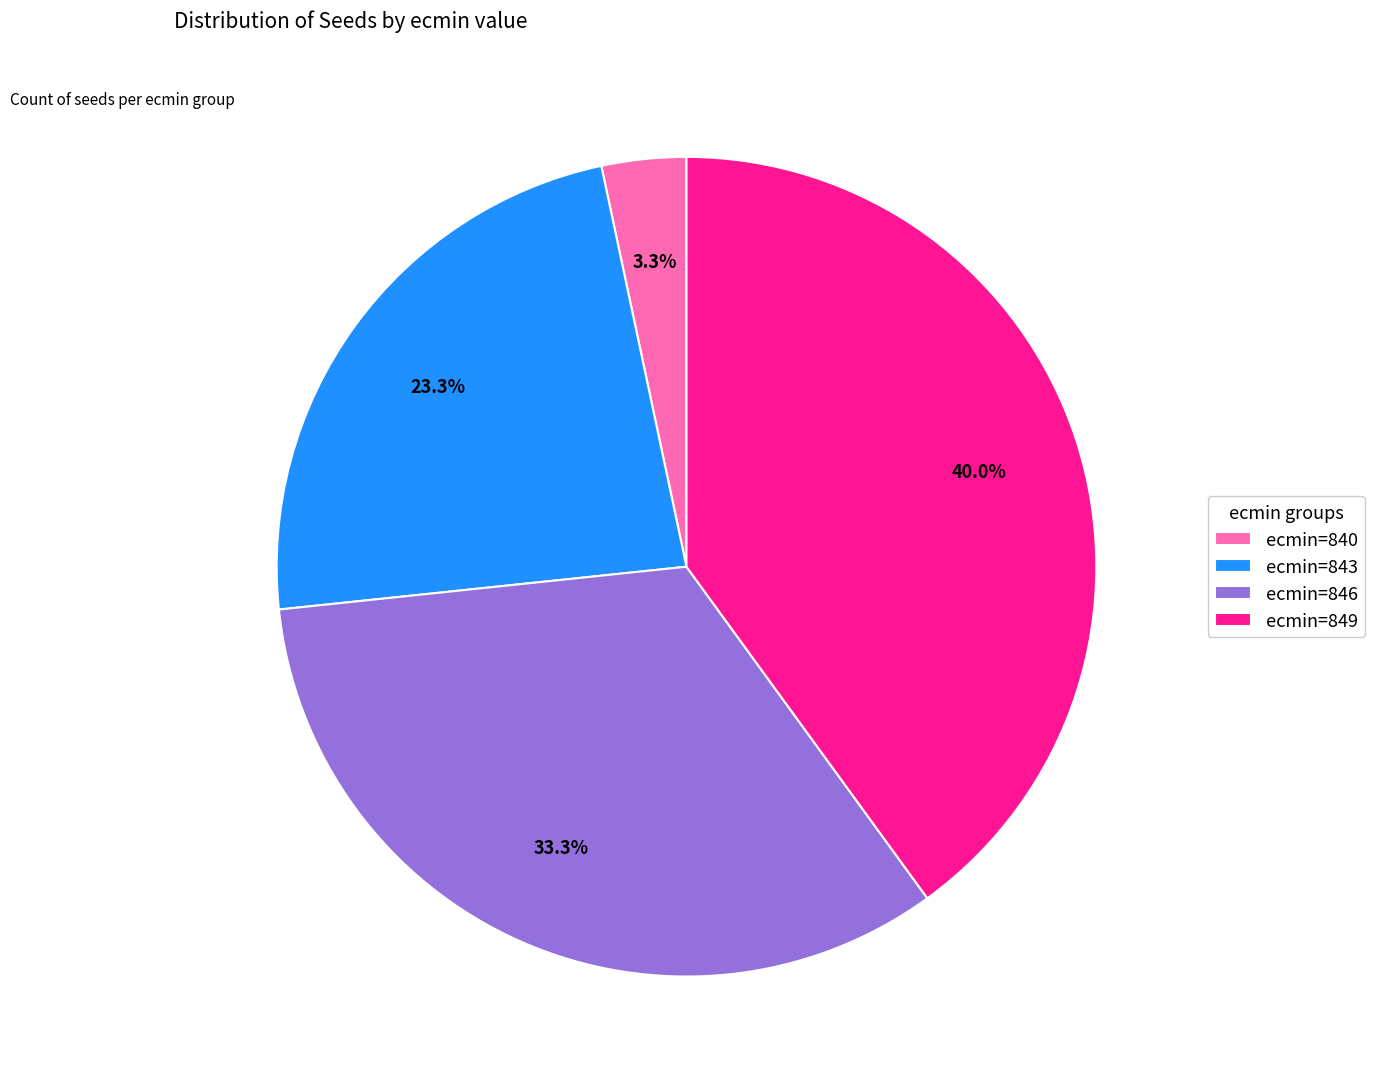

Which has a higher value, ecmin=849 or ecmin=840?

ecmin=849